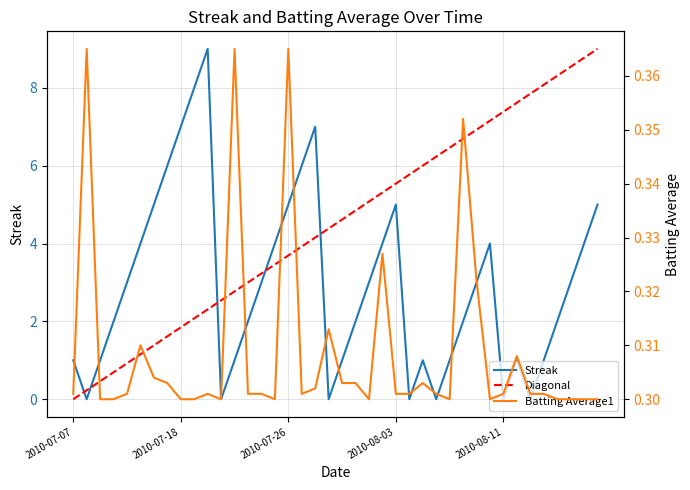

What is the sum of all Batting Average1 values?

12.4